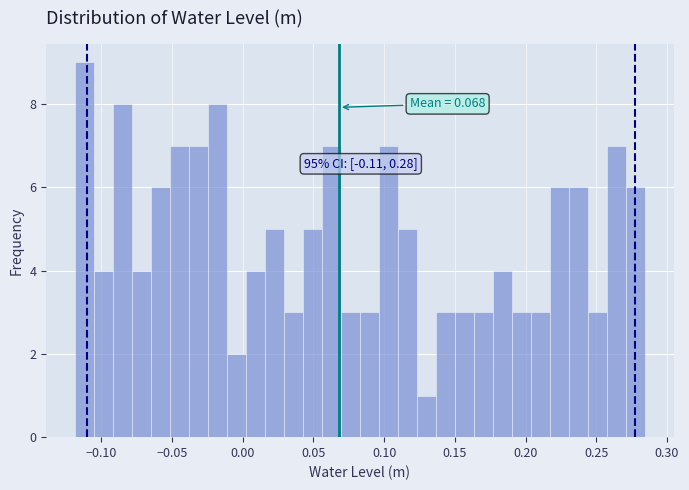

Read against the x-axis, roughly where is the centre of the tallest bar?

-0.110